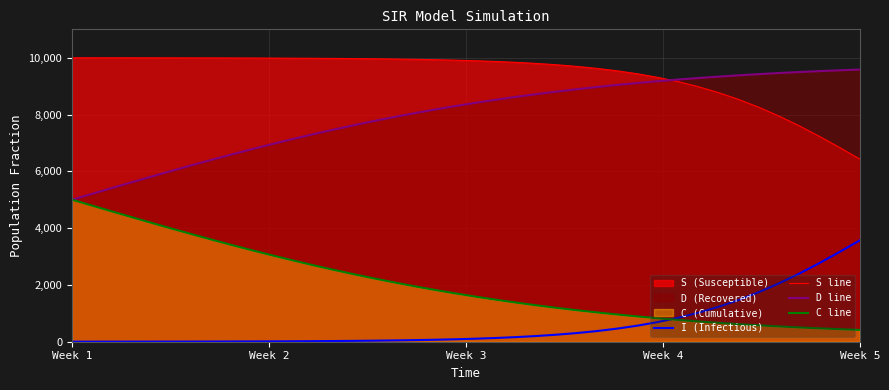

The value of I (Infectious) at Week 5 is 2267.4. True or false?

False